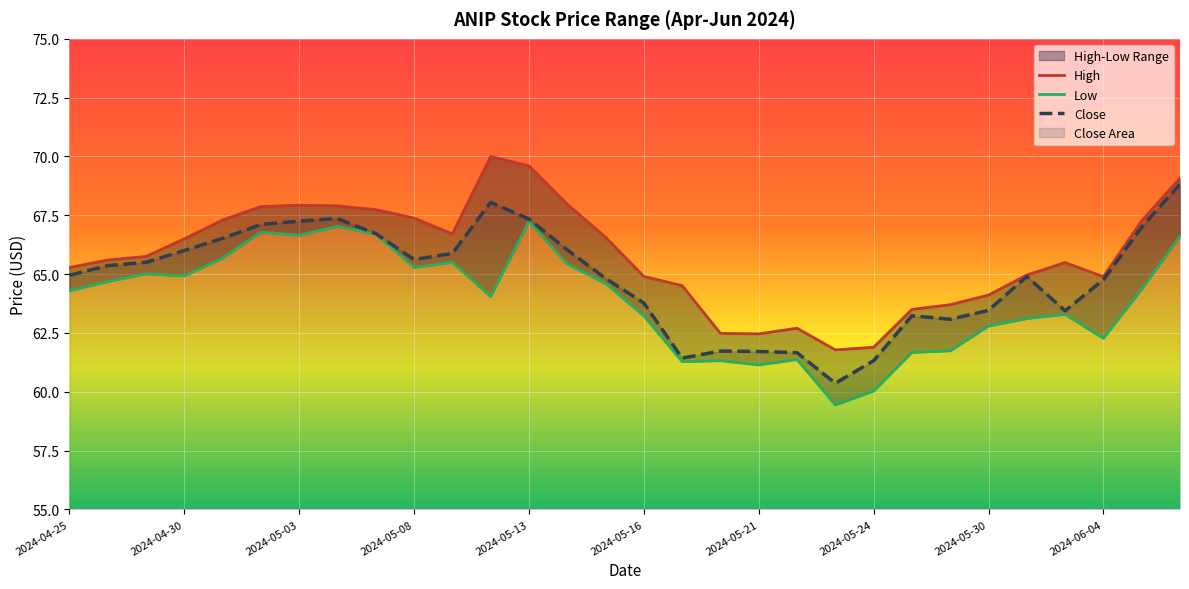

Reading right to left, what are all the values shown in this chart?

High: 69.1	67.3	64.9	65.5	65.0	64.1	63.7	63.5	61.9	61.8	62.7	62.5	62.5	64.5	64.9	66.6	68.0	69.6	70.0	66.7	67.4	67.7	67.9	67.9	67.9	67.3	66.5	65.8	65.6	65.3
Low: 66.6	64.4	62.3	63.3	63.1	62.8	61.7	61.7	60.0	59.4	61.4	61.1	61.3	61.3	63.2	64.6	65.4	67.2	64.1	65.5	65.3	66.7	67.0	66.7	66.8	65.7	64.9	65.0	64.7	64.3
Close: 68.8	67.0	64.8	63.4	64.9	63.5	63.1	63.2	61.3	60.4	61.7	61.7	61.7	61.4	63.8	64.8	66.0	67.3	68.1	65.9	65.6	66.7	67.4	67.2	67.1	66.5	66.0	65.5	65.4	64.9